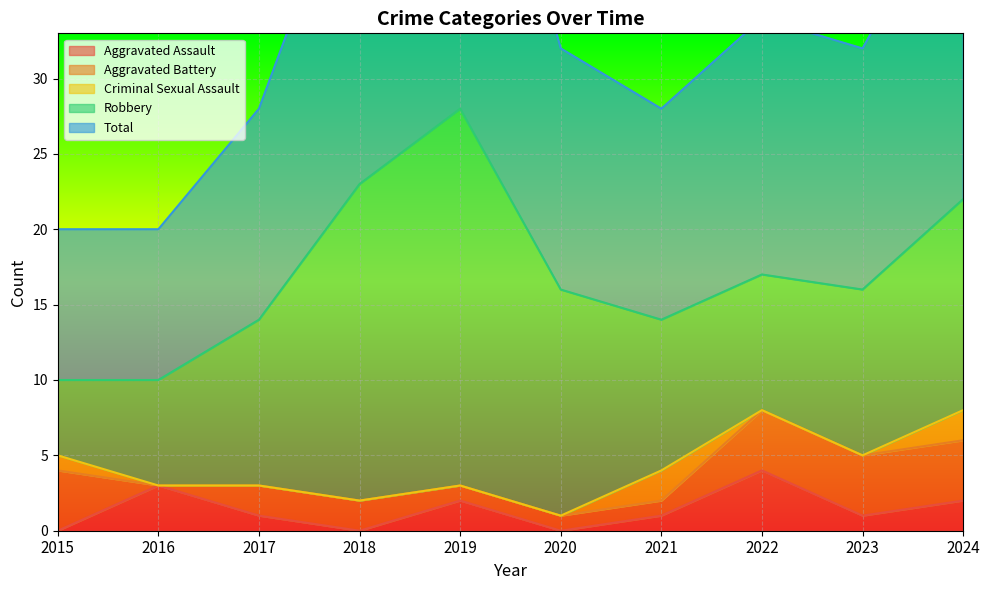

The Aggravated Assault series shows -2 at 2015. True or false?

False